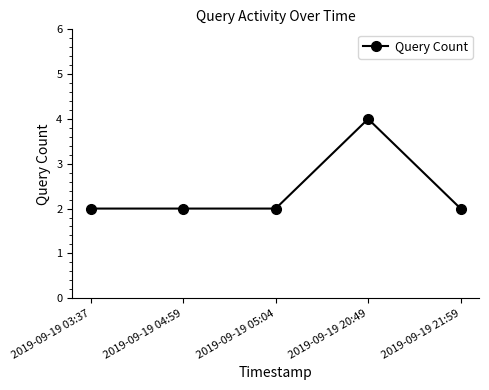

Reading right to left, list all the values displayed in this chart.

2019-09-19 21:59=2	2019-09-19 20:49=4	2019-09-19 05:04=2	2019-09-19 04:59=2	2019-09-19 03:37=2